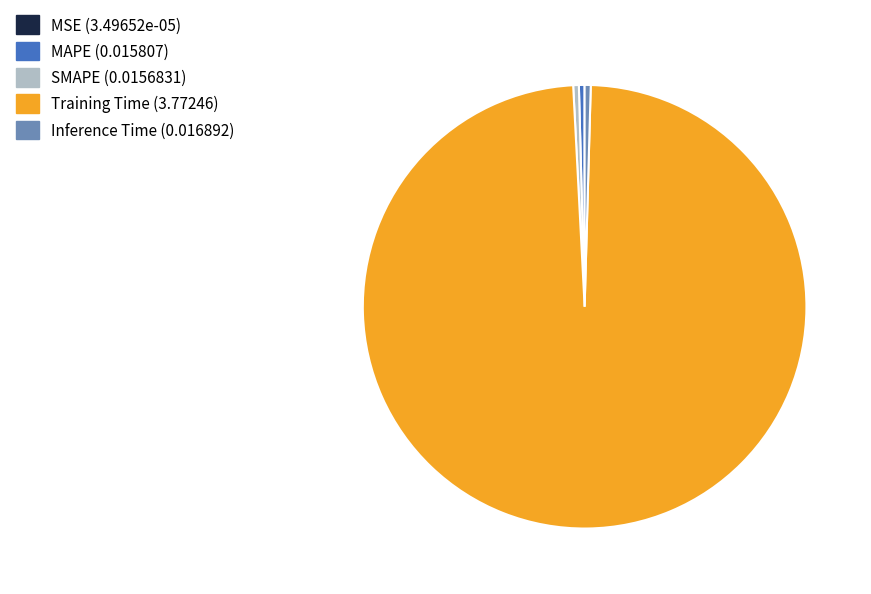

Which category has the biggest portion of the pie?

Training Time